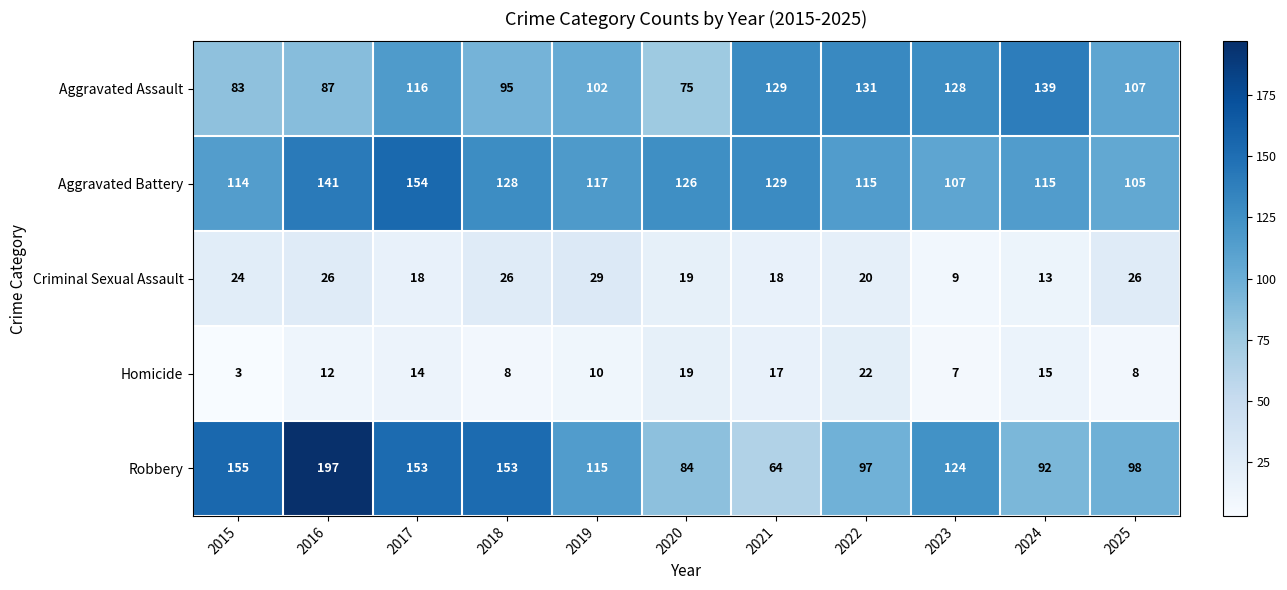

What is the difference between the maximum and minimum values in the Homicide series?

19